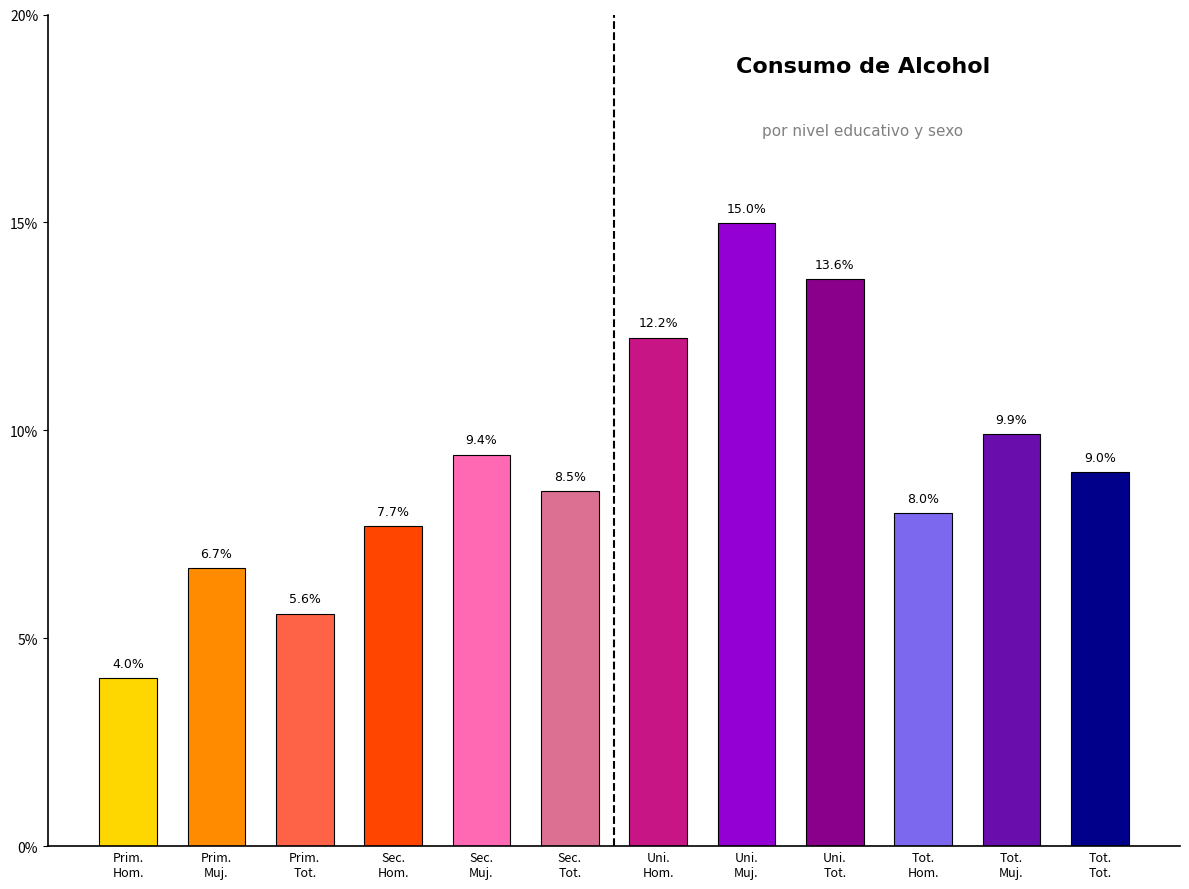

True or false: the data shows 0.1 at Uni.
Tot..

True